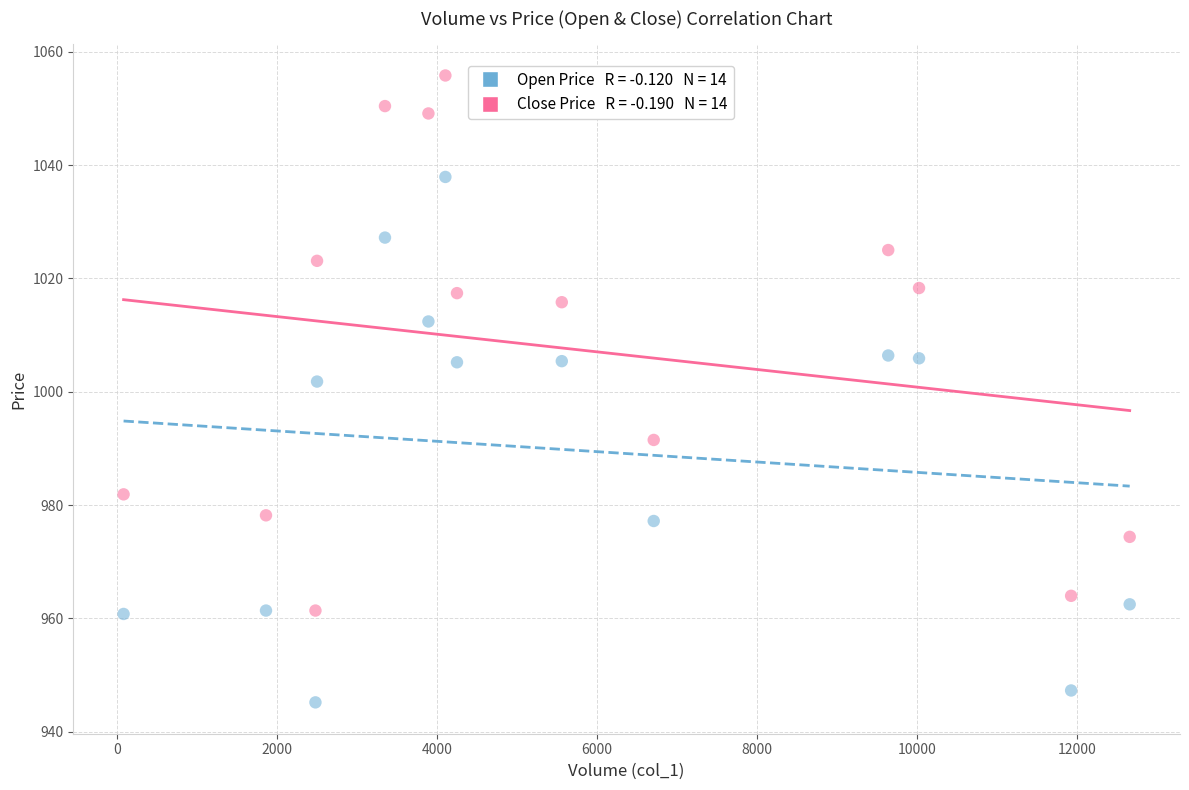

Across all series, what Y value is closest to 1000?

1001.8